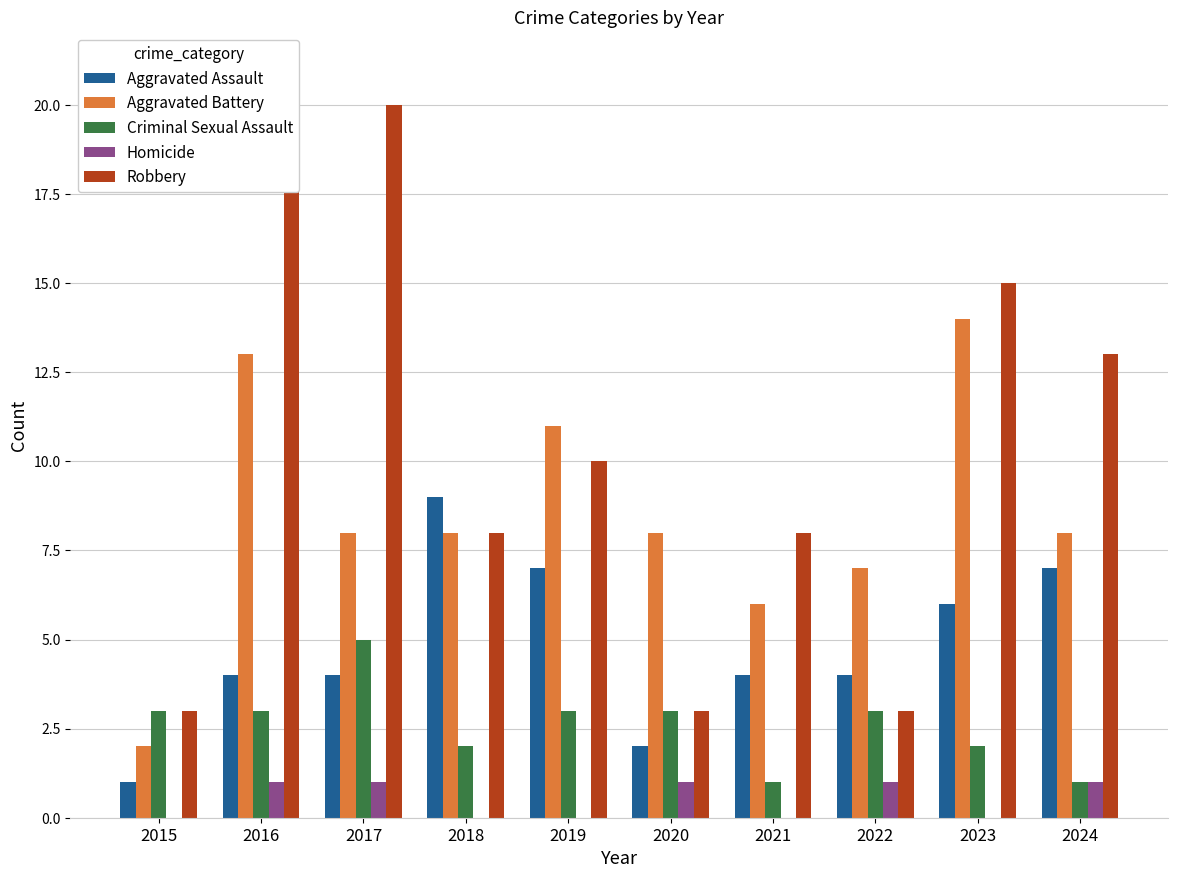

How many data points in Robbery are above 10?

4